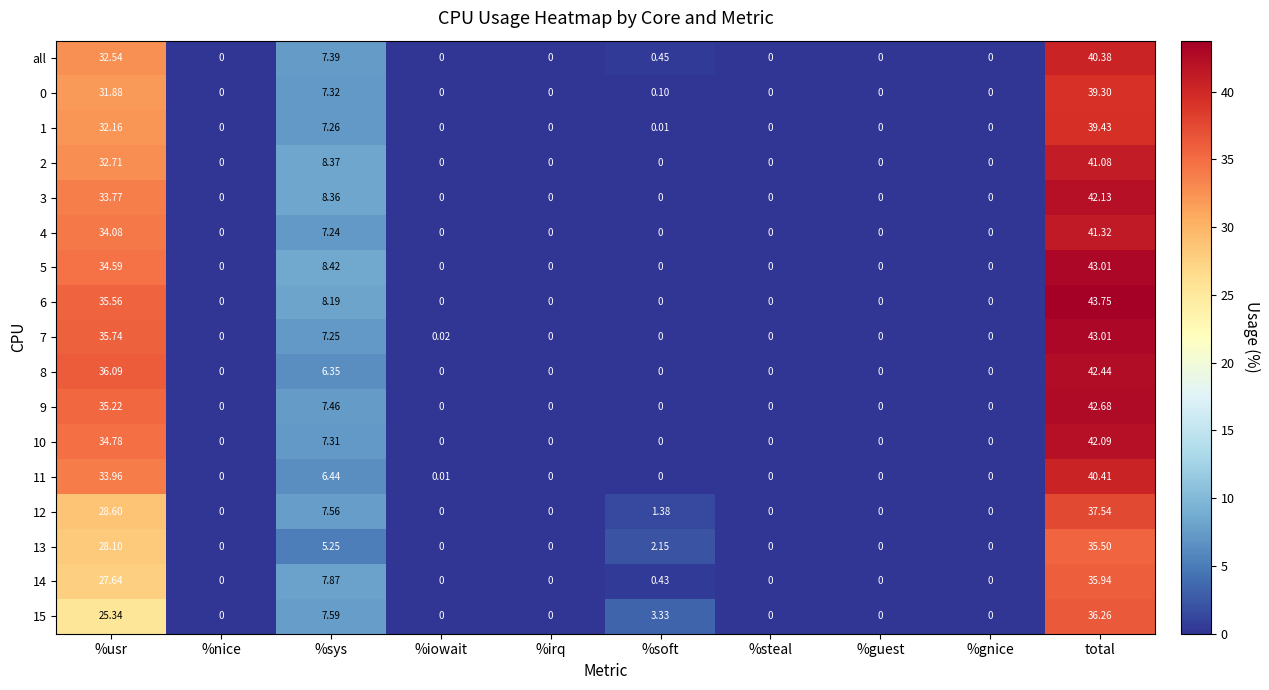

What is the total value across all series at %sys?

125.6